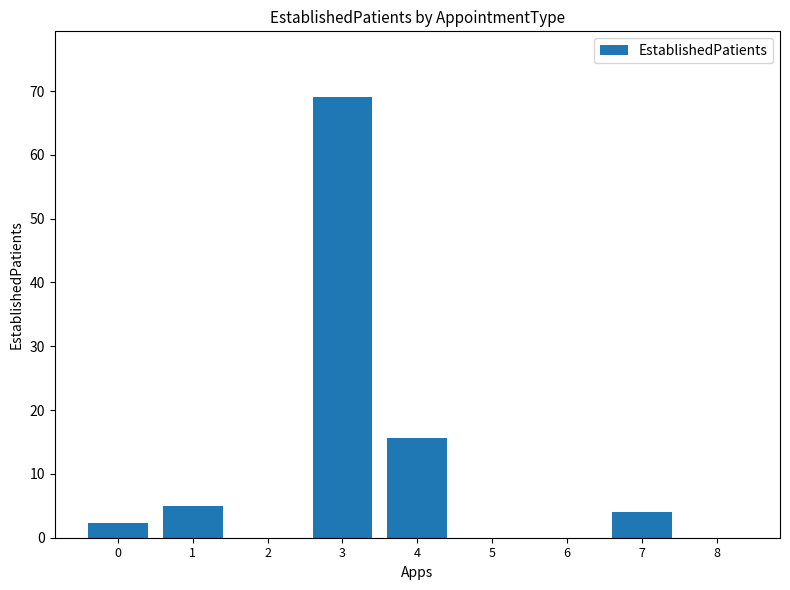

Which label corresponds to the largest value in the chart?

3